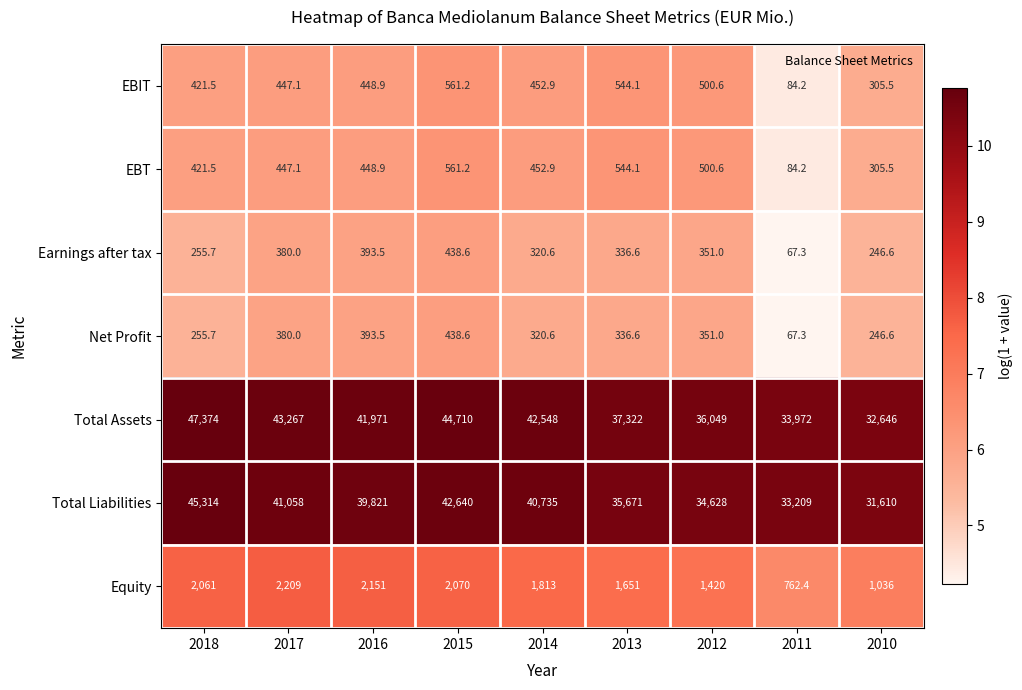

Which label corresponds to the largest value in the chart?

2018